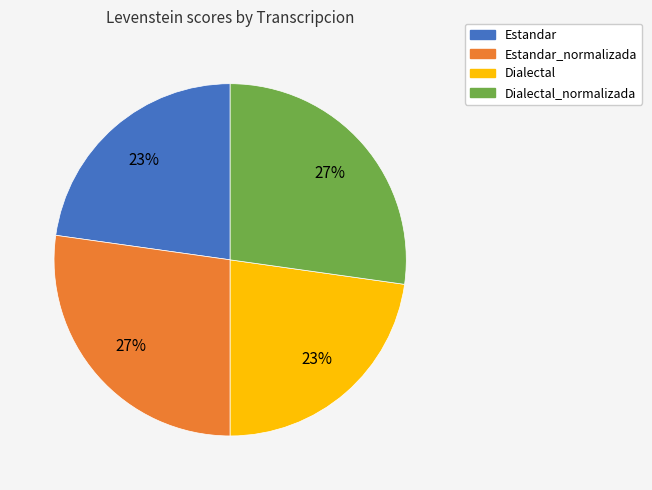

To the nearest percent, what percentage of the pie is Dialectal_normalizada?

27%